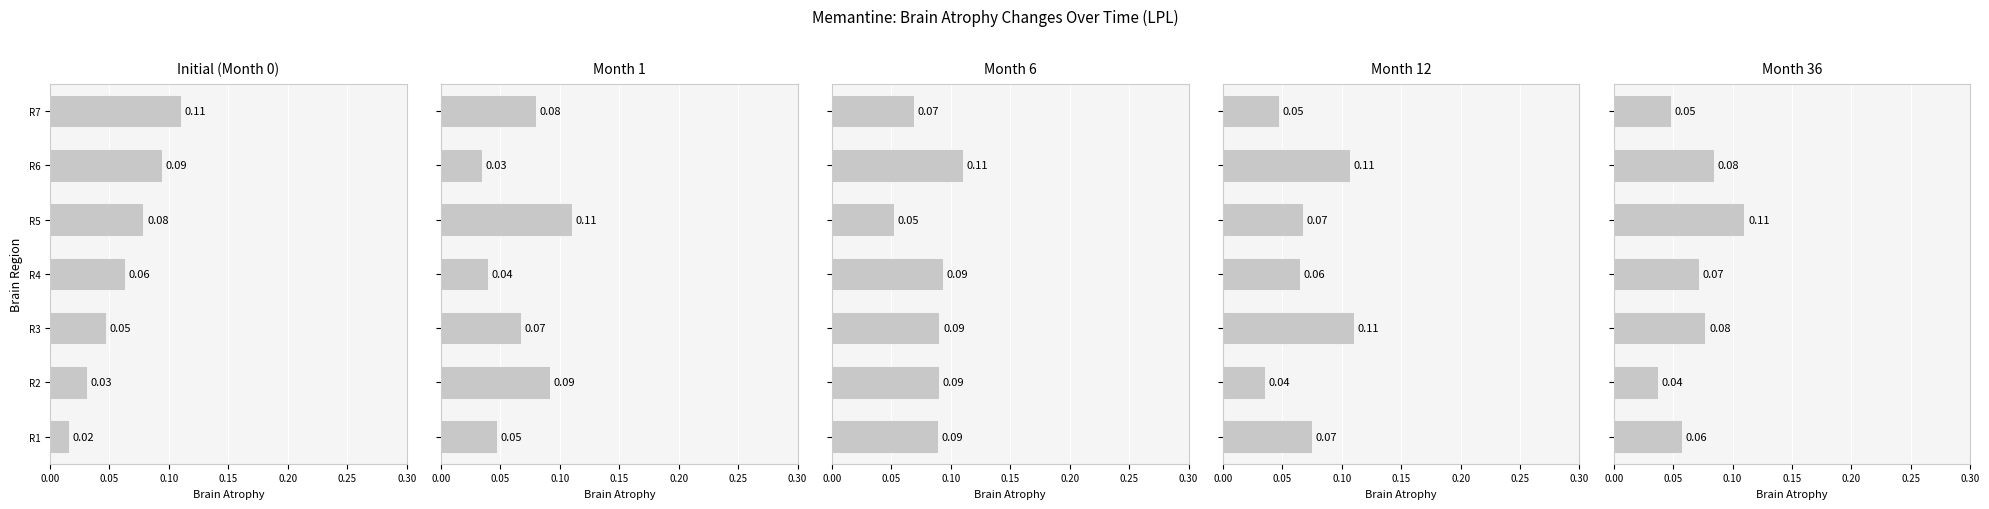

Count the x2 values in the range 0 to 1.

7